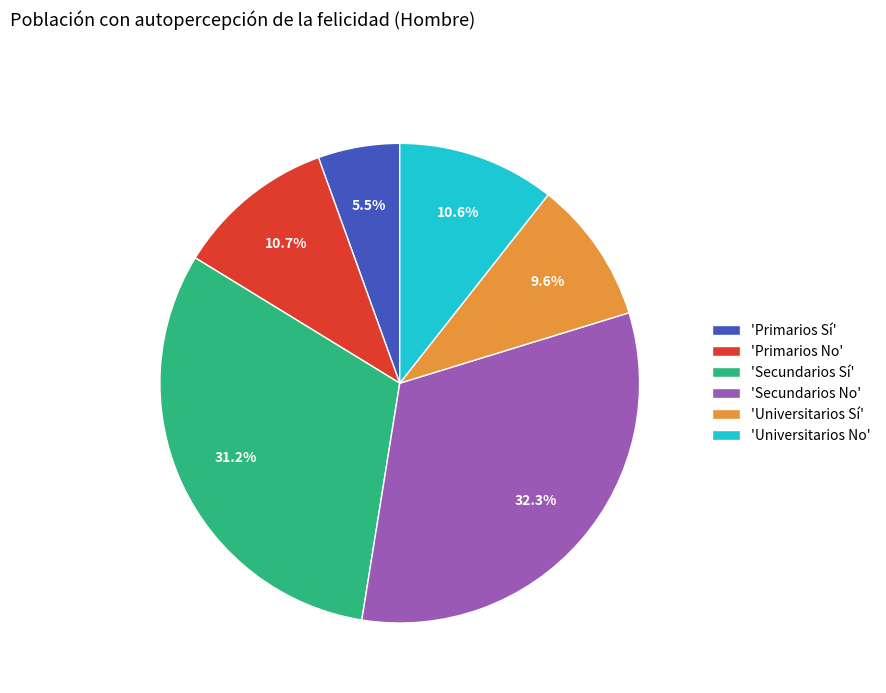

Which slice is the largest?

'Secundarios No'